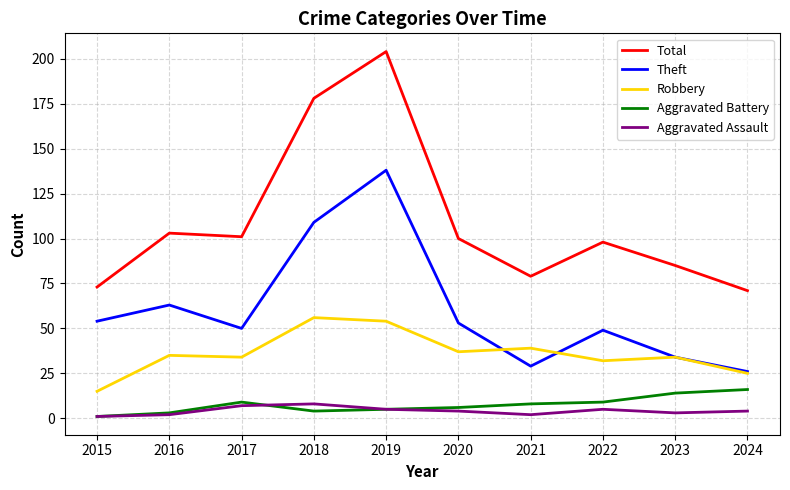

True or false: Theft and Total cross at least once.

False